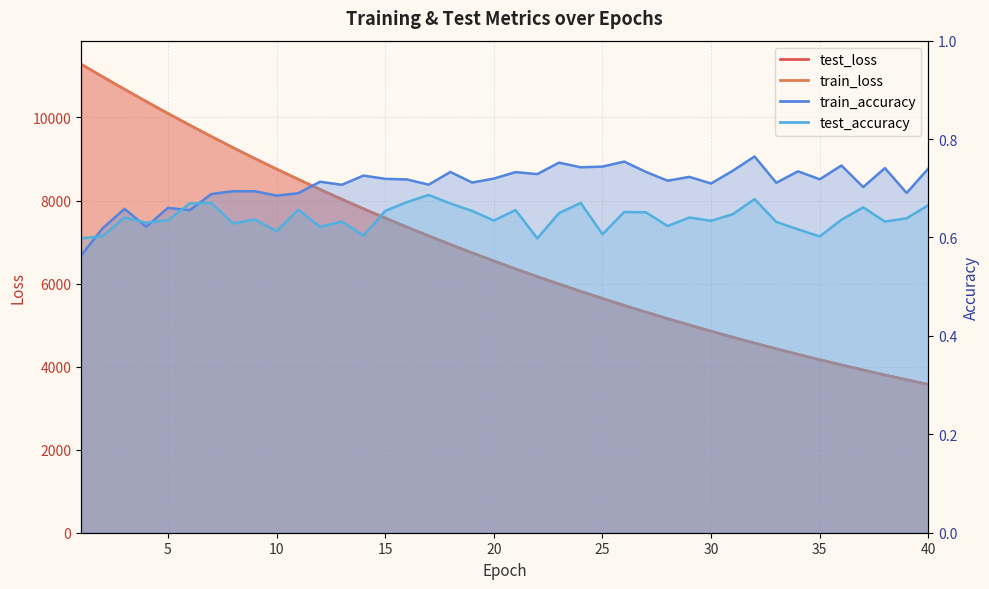

How many data points in train_loss are less than 6544?

20